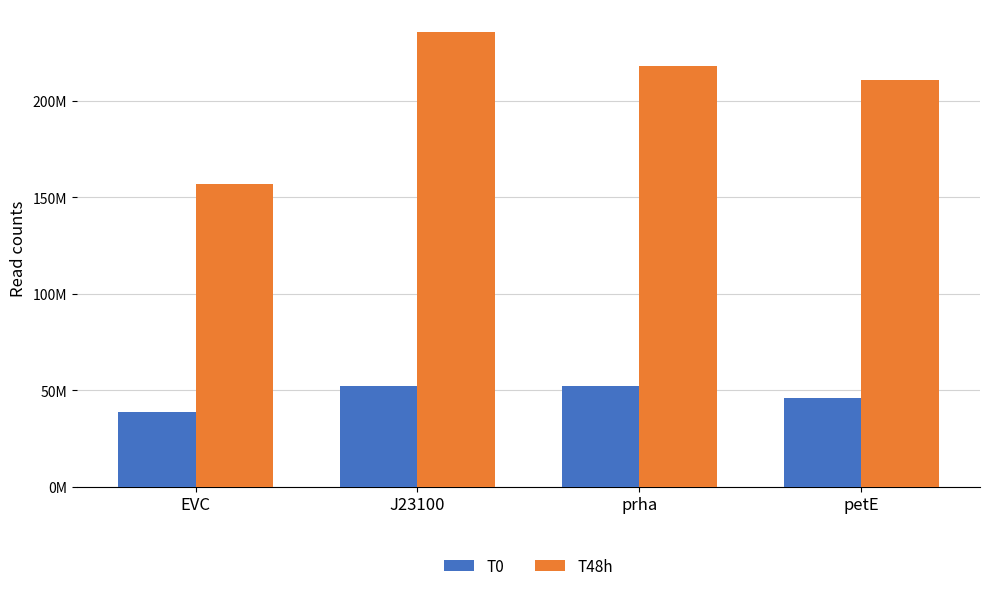

The value of T0 at petE is 45882503.3. True or false?

True